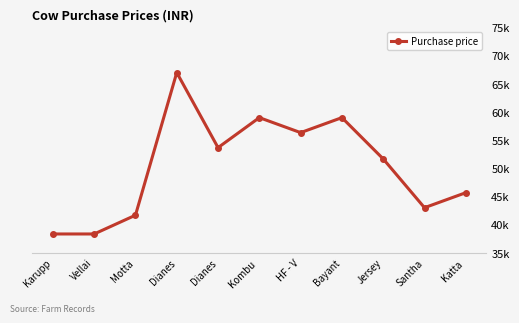

Does the chart display data point markers on the line(s)?

Yes